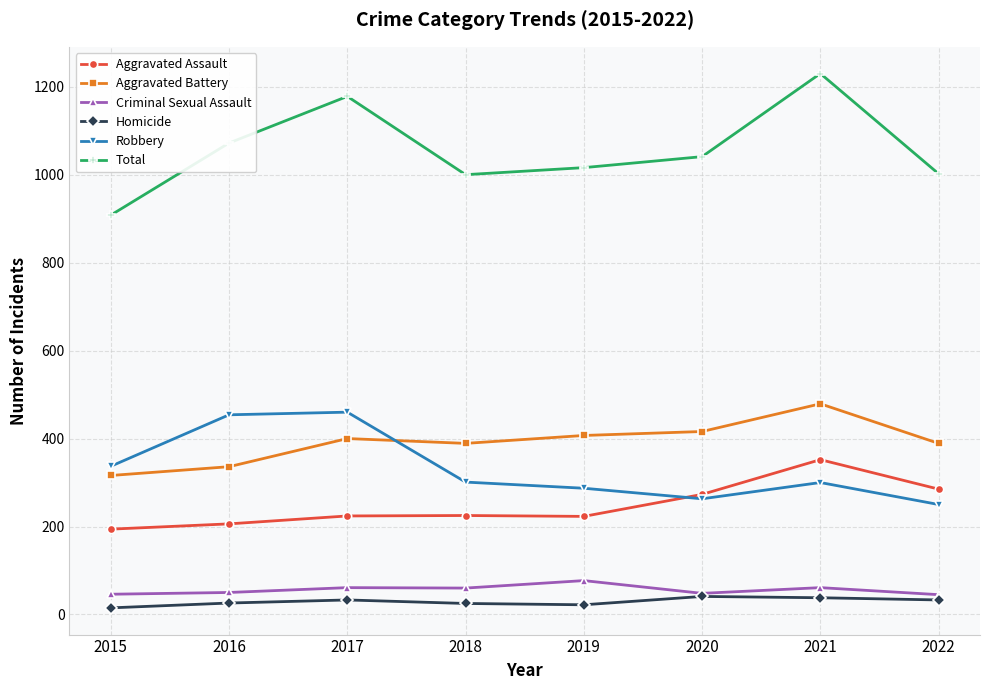

Is the value of Homicide at 2016 greater than the value of Aggravated Assault at 2018?

No